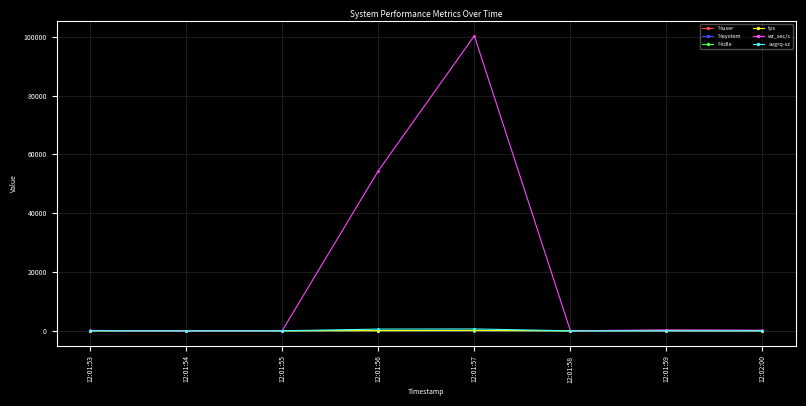

Which label corresponds to the largest value in the chart?

12:01:57